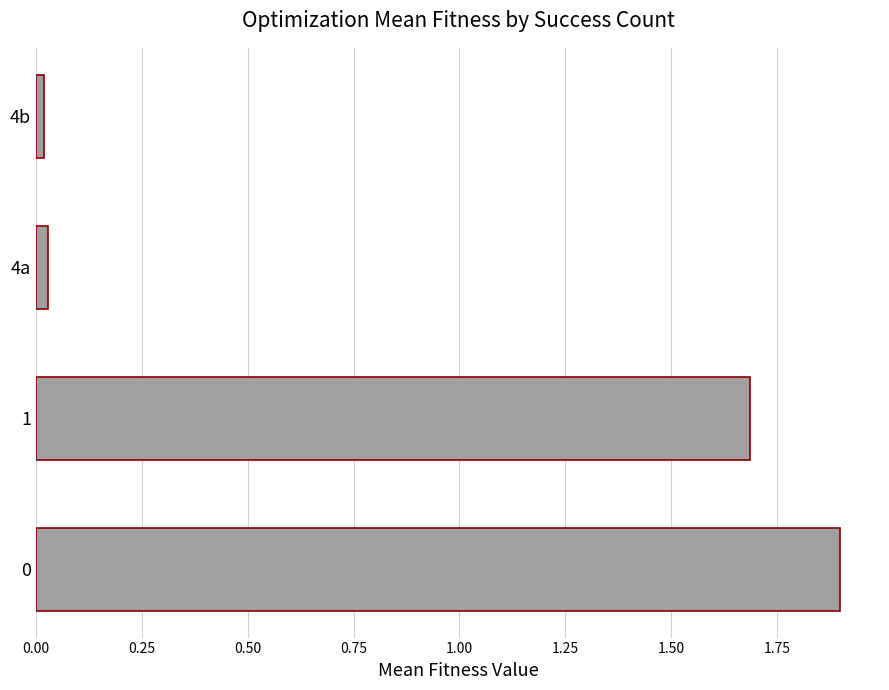

What is the greatest value displayed?

1.9